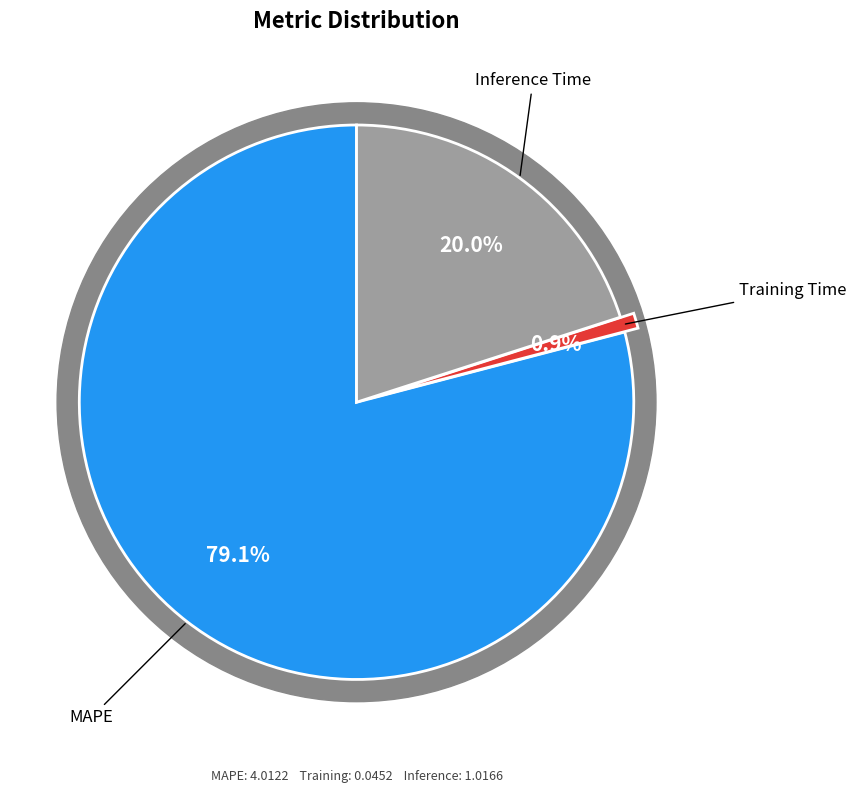

Is it true that Training Time is 11% of the pie?

False